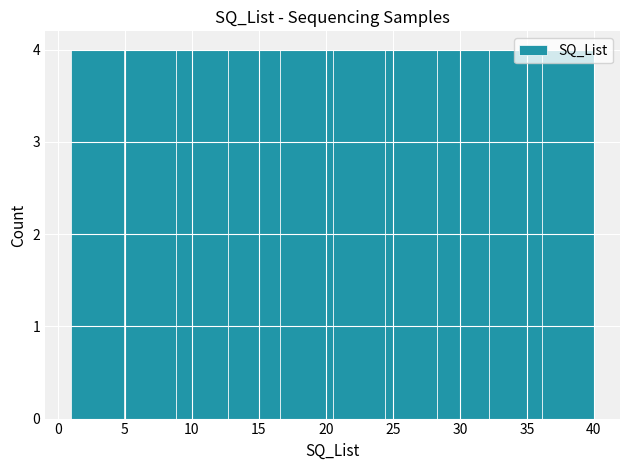

Reading left to right, transcribe this chart: for each bar, give the range it covers on the x-axis and its height. Neither the bar edges nor the heights are printed on the chart, so give them approximately, as read against the axes.

1.0 to 4.9: 4
4.9 to 8.8: 4
8.8 to 12.7: 4
12.7 to 16.6: 4
16.6 to 20.5: 4
20.5 to 24.4: 4
24.4 to 28.3: 4
28.3 to 32.2: 4
32.2 to 36.1: 4
36.1 to 40.0: 4